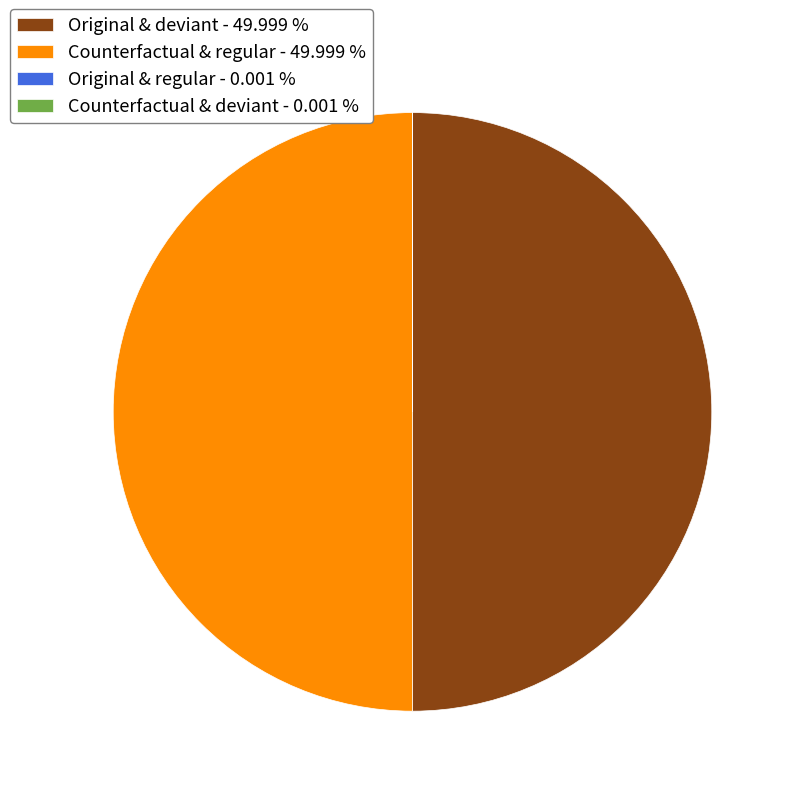

How many segments does this pie chart have?

4